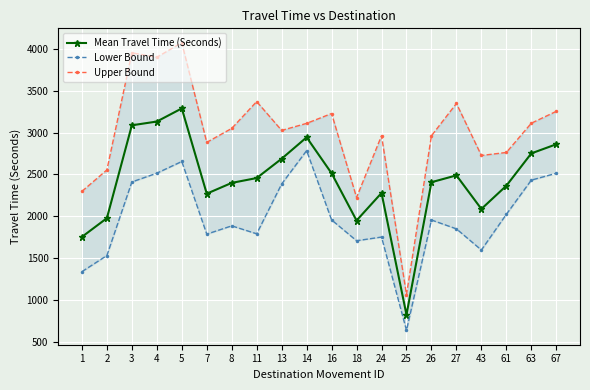

Which category has the highest value in the Mean Travel Time (Seconds) series?

5